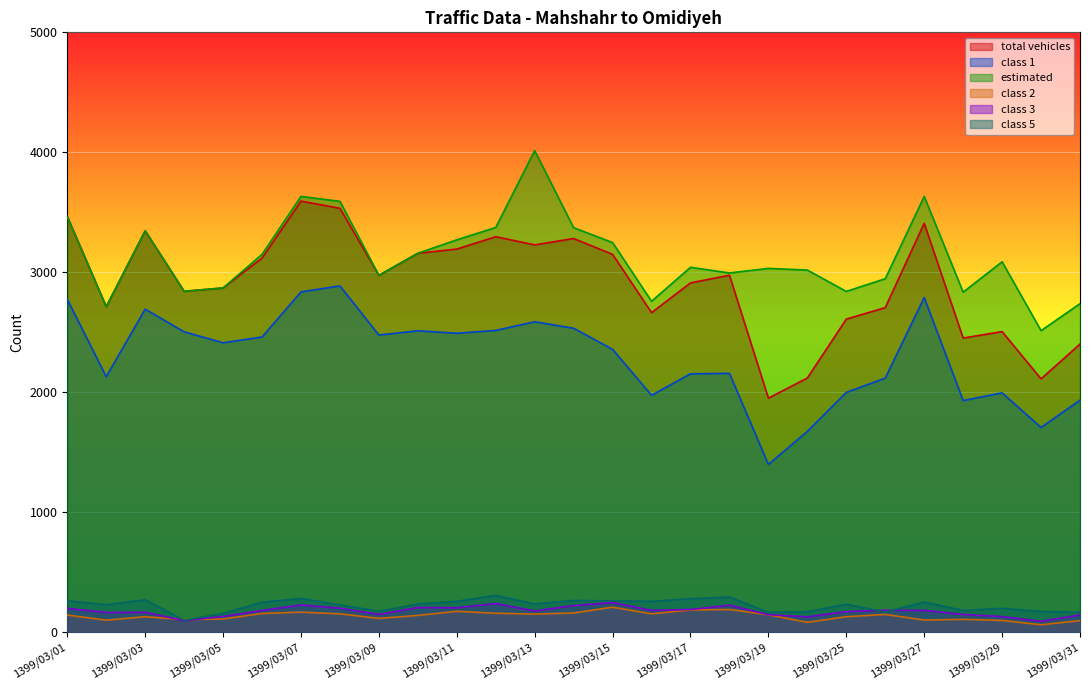

How many intersections are there between class 3 and class 5?

2